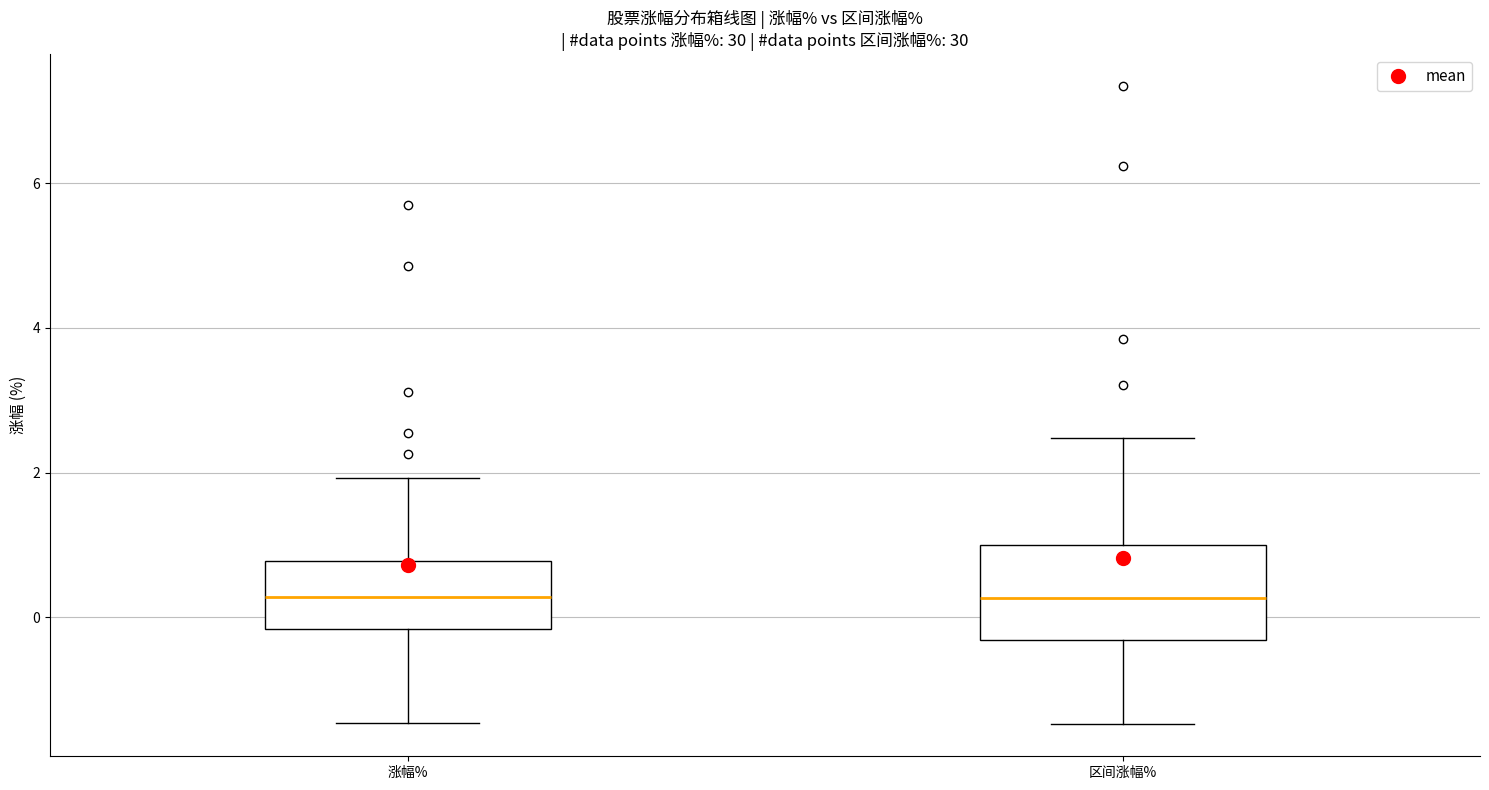

Comparing the boxes themselves (not the whiskers), which one is the tallest?

区间涨幅%